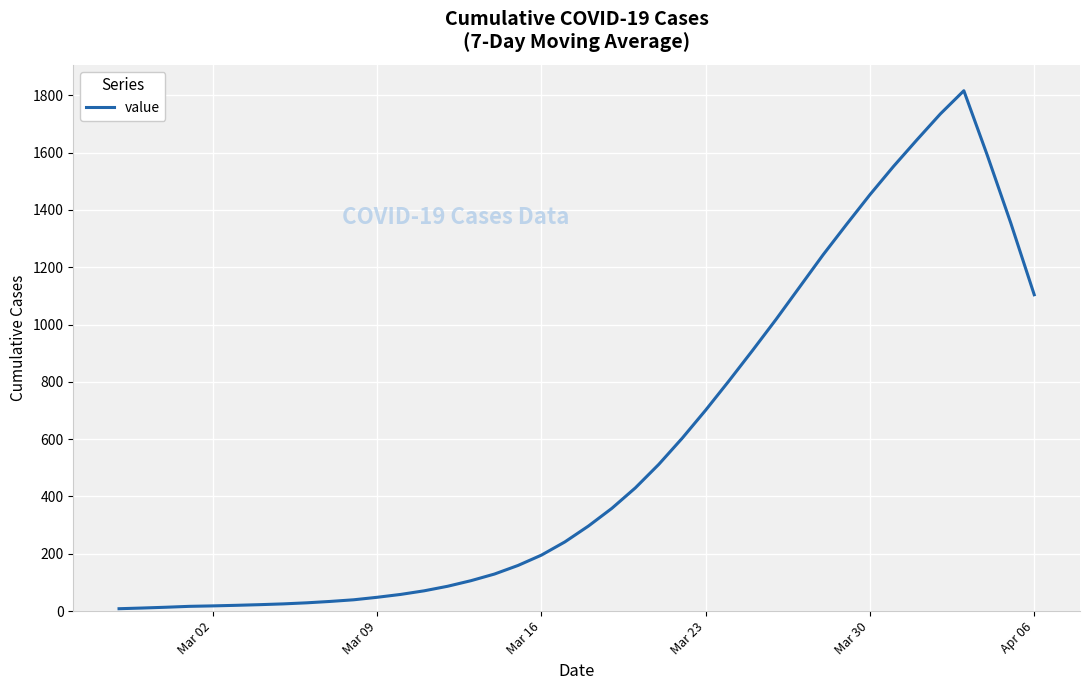

What is the difference between the maximum and minimum values?

1807.3